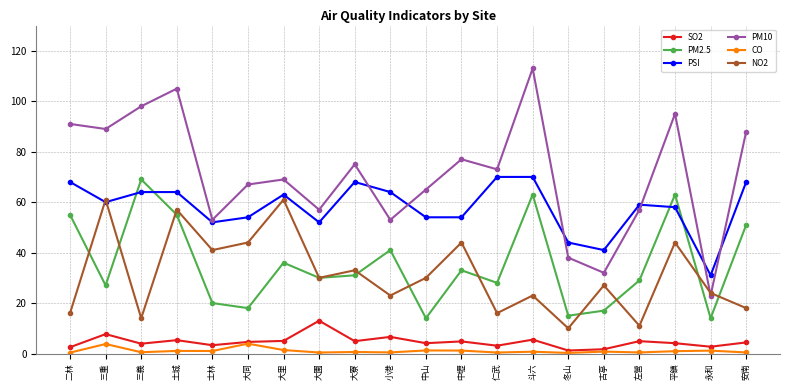

Which series has the largest range (max minus min)?

PM10